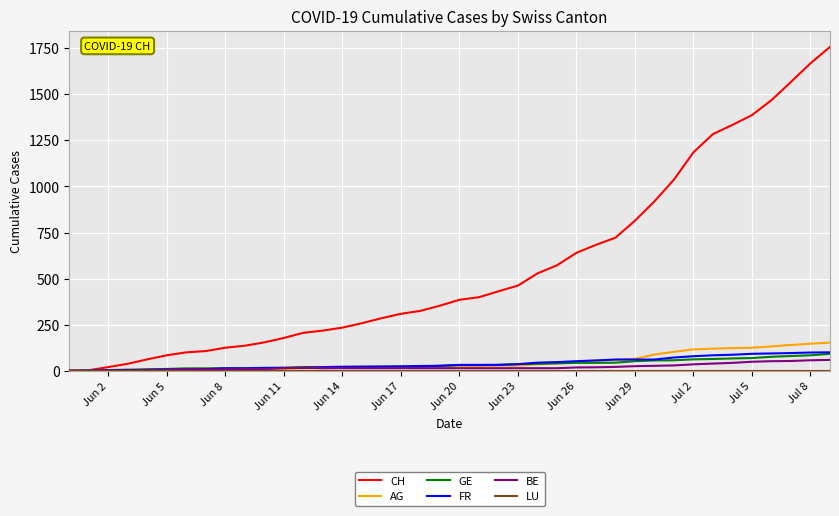

What is the maximum value shown in the chart?

1757